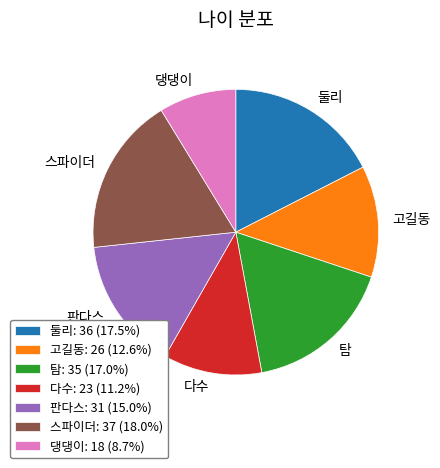

Does 탐: 35 (17.0%) represent more than half of the total?

No